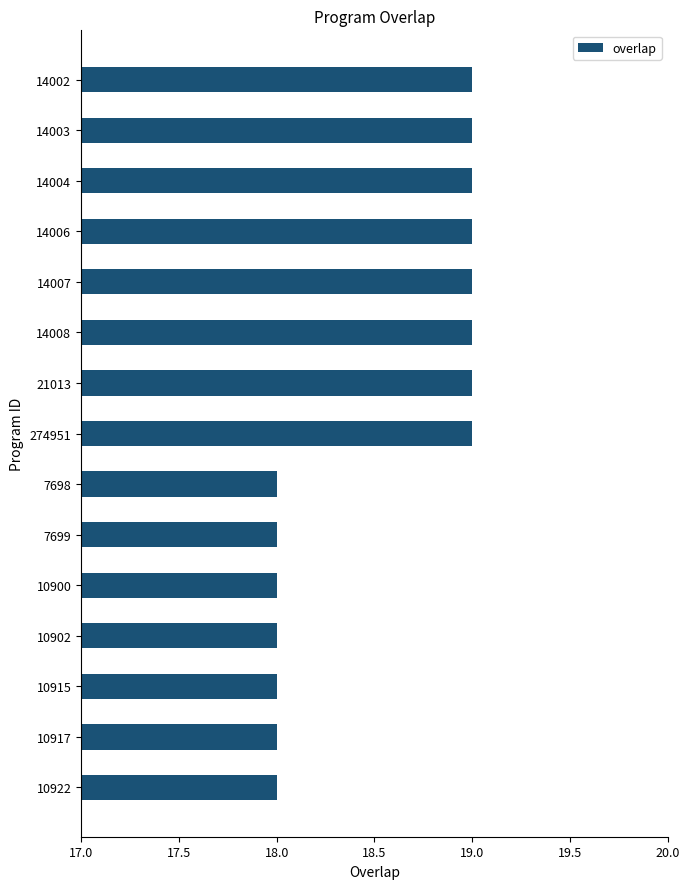

Does the chart contain stacked bars?

No